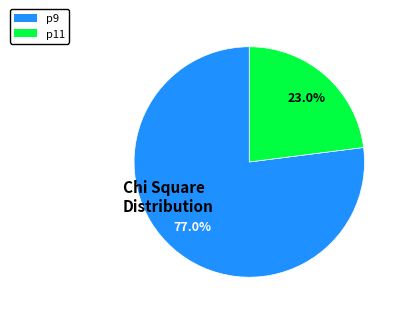

Which slice represents more than half of the pie?

p9